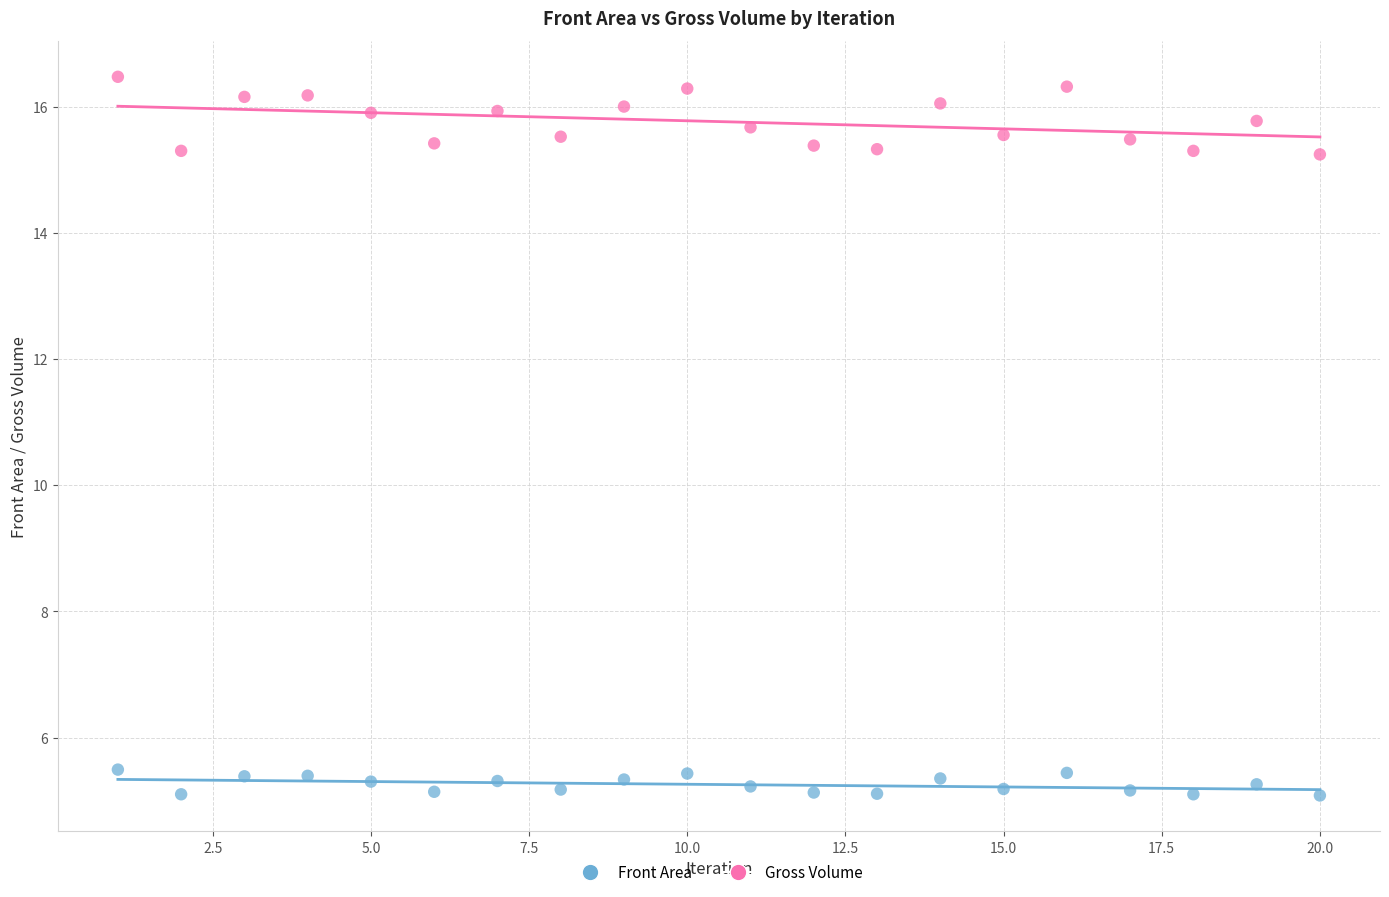

Across all data points, what is the range of Y values (max minus min)?

11.4